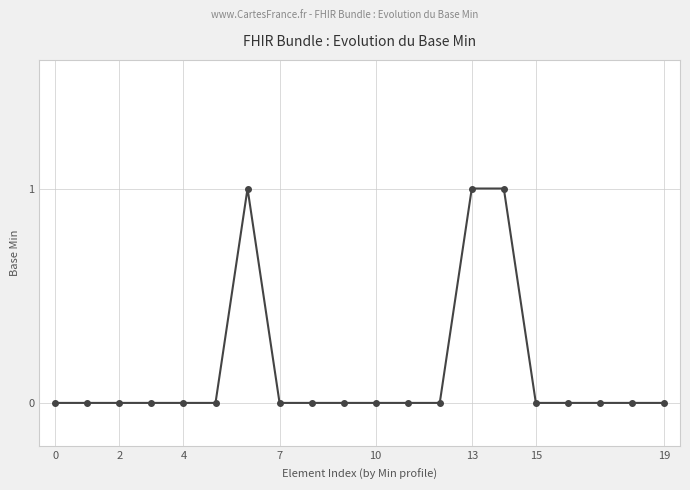

What is the greatest value displayed?

1